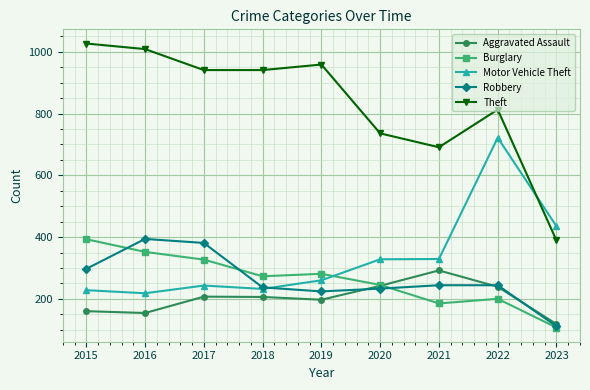

How many interior local valleys does the Robbery series have?

1